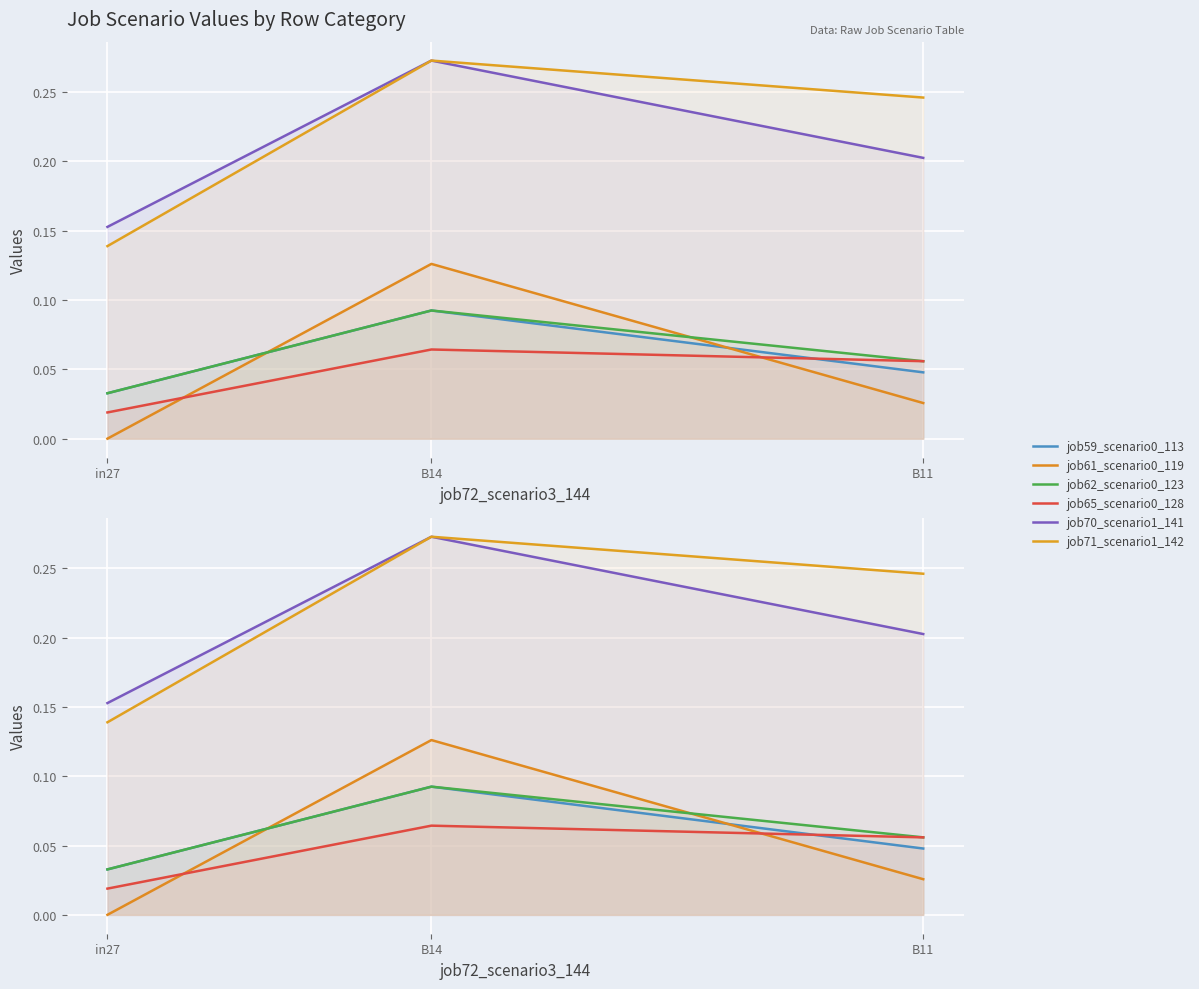

True or false: job71_scenario1_142 has a value of 0.3 at B14.

True